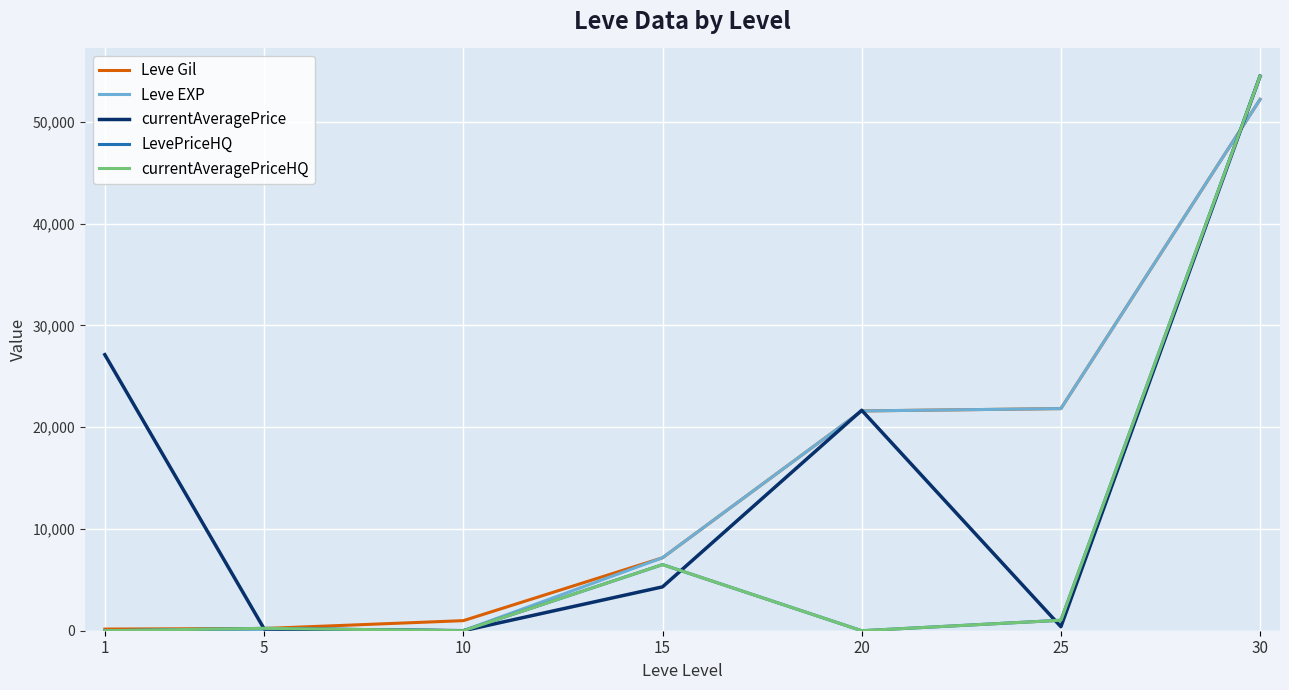

What is the difference between the currentAveragePrice values at 20 and 15?

17355.7